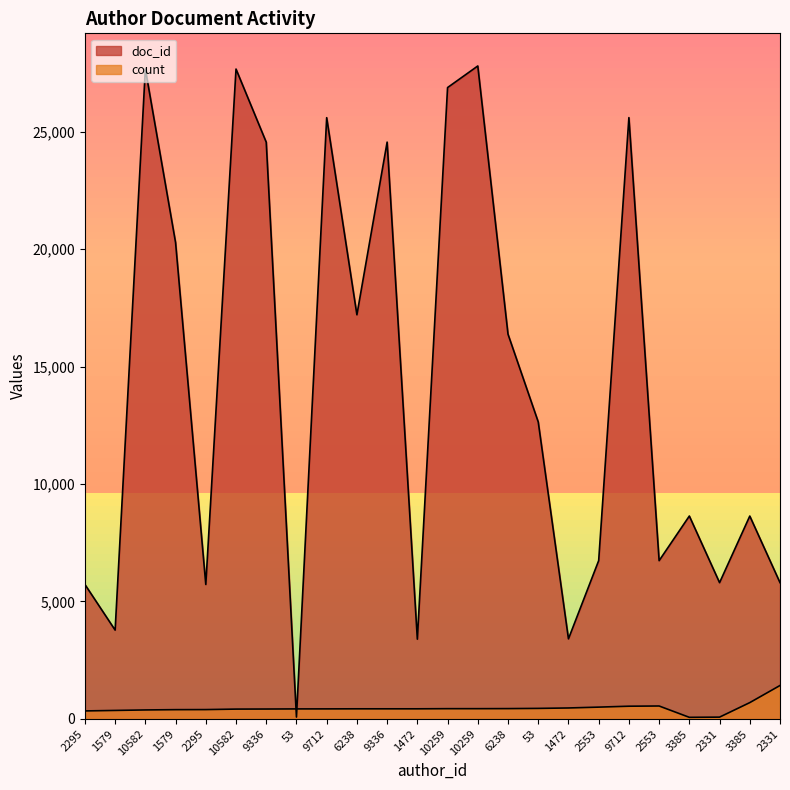

What is the value of the doc_id point at the 10th from the left?

17202